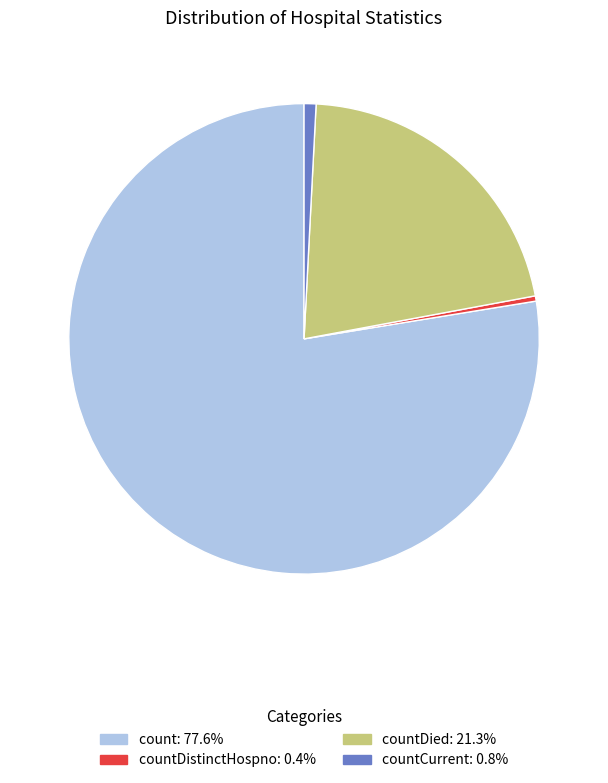

How many slices are in this pie chart?

4